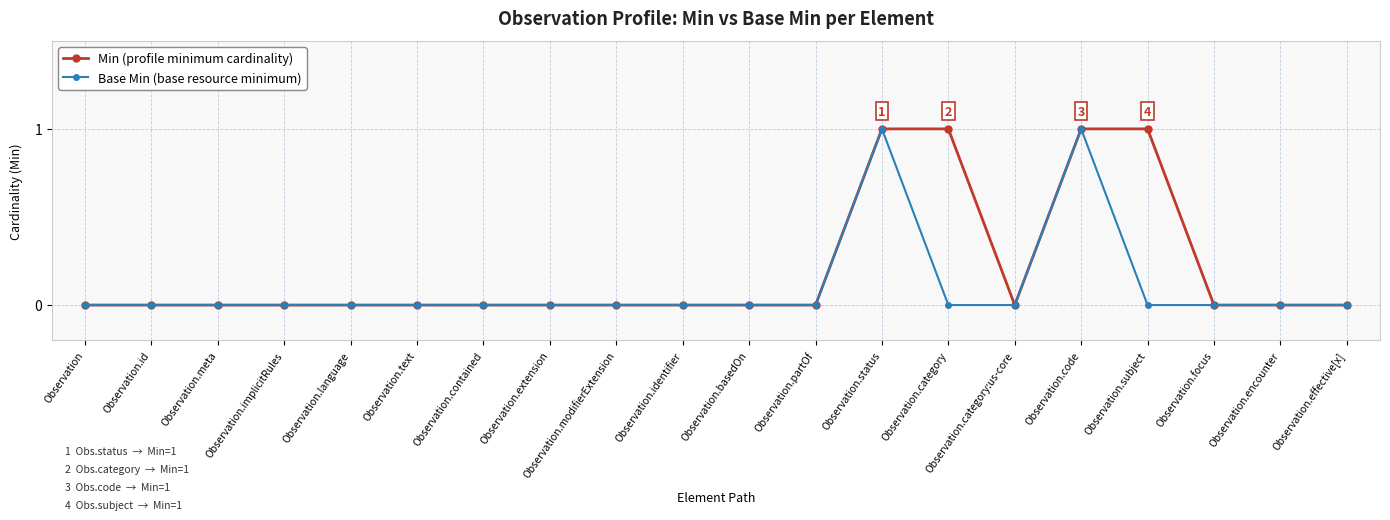

What position from the right is Observation.id?

19